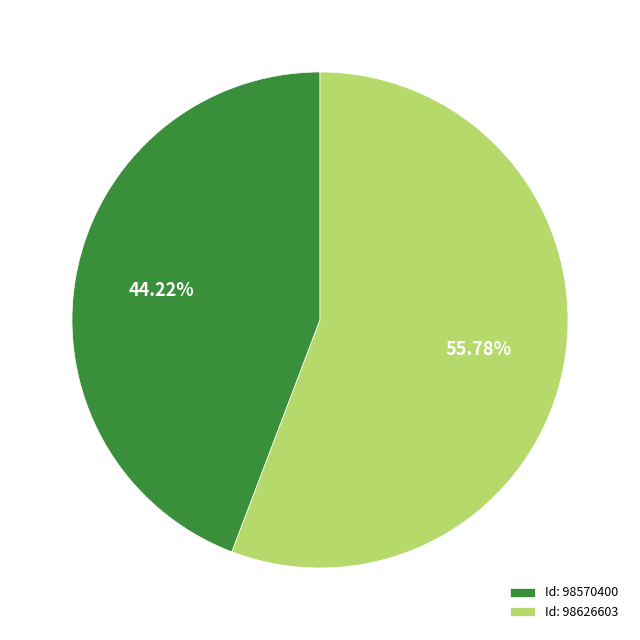

To the nearest percent, what is the difference between the largest and smallest slice percentages?

12%